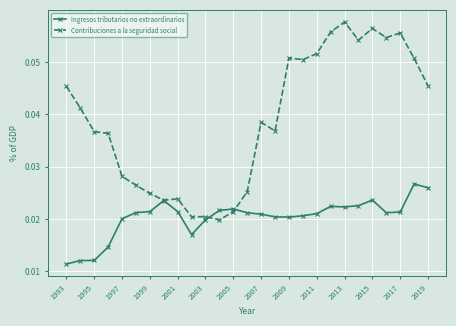

Is this an area chart (filled region under the line)?

No